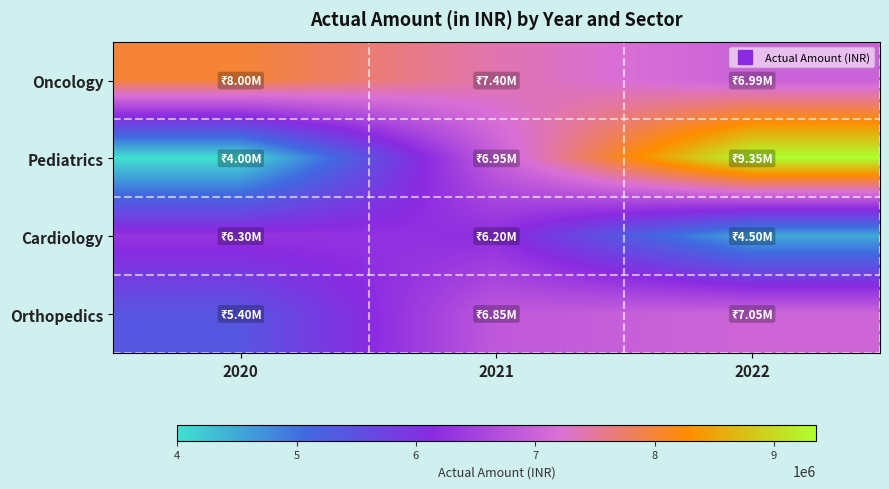

At which category is the sum across all series the highest?

2022